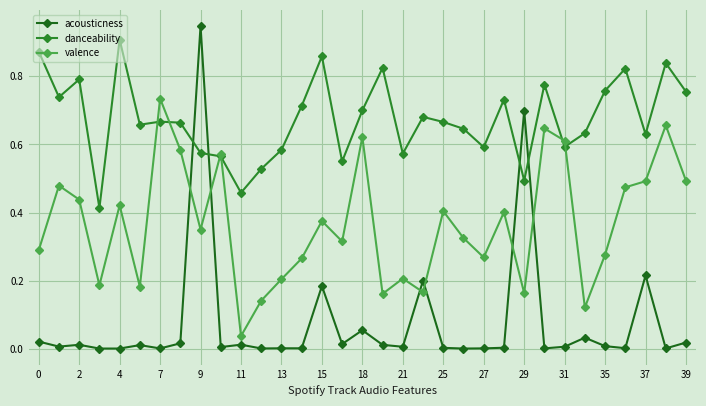

How many data points does each series have?

33